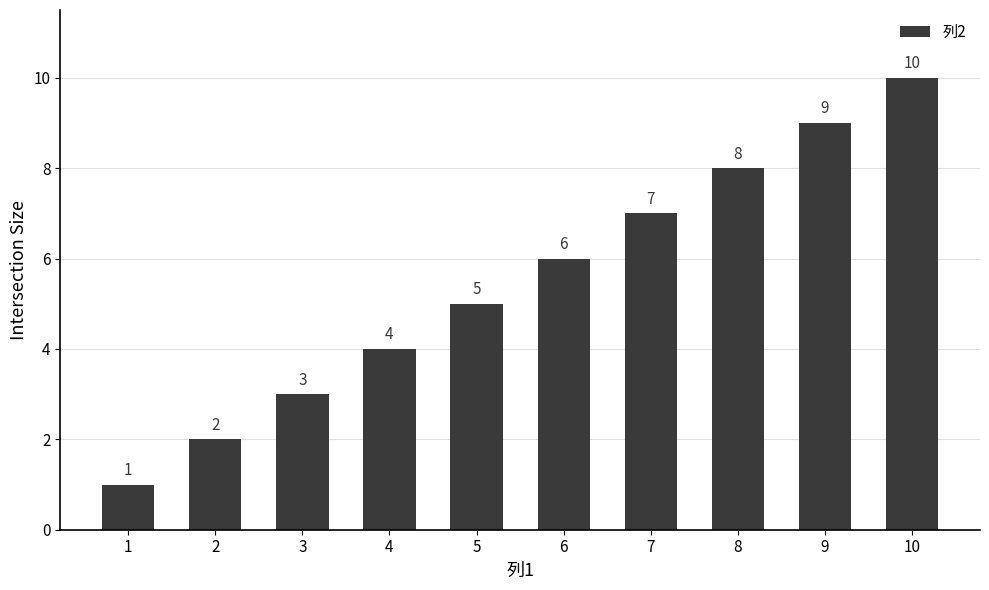

How many bars are there in total?

10